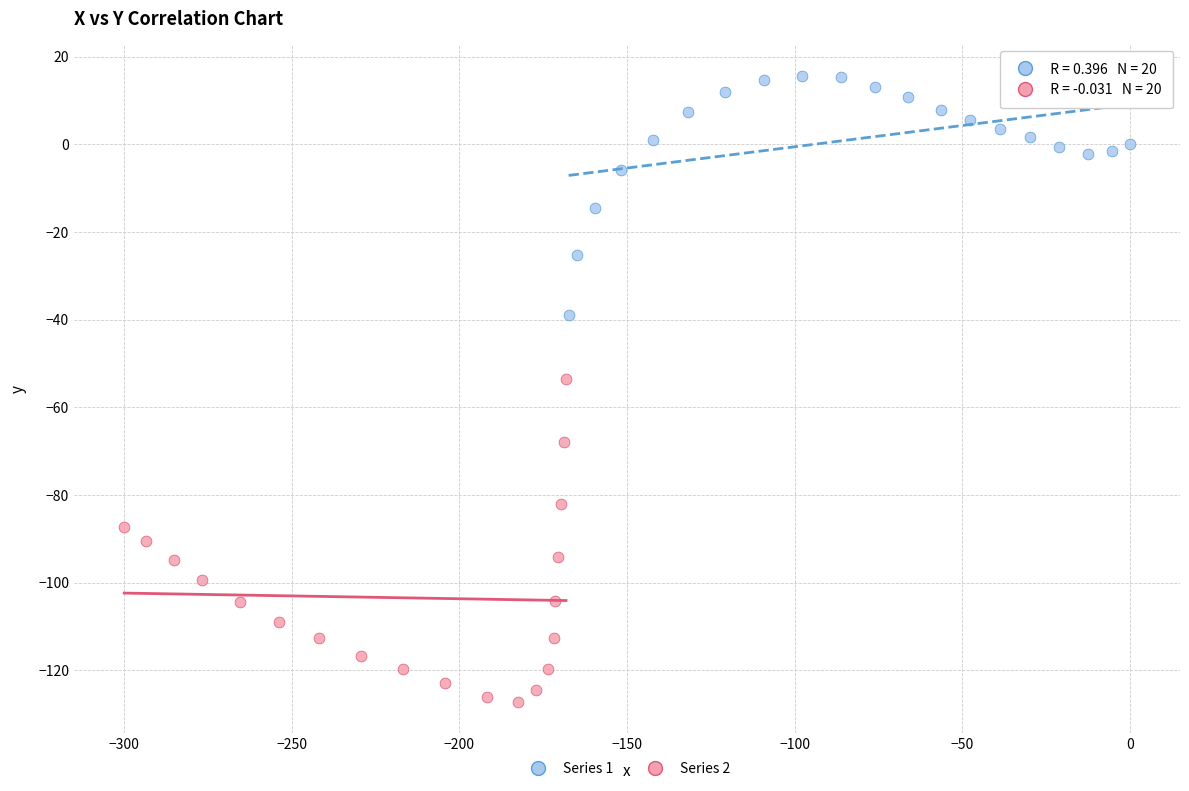

Which series has the largest Y range (max minus min)?

Series 2